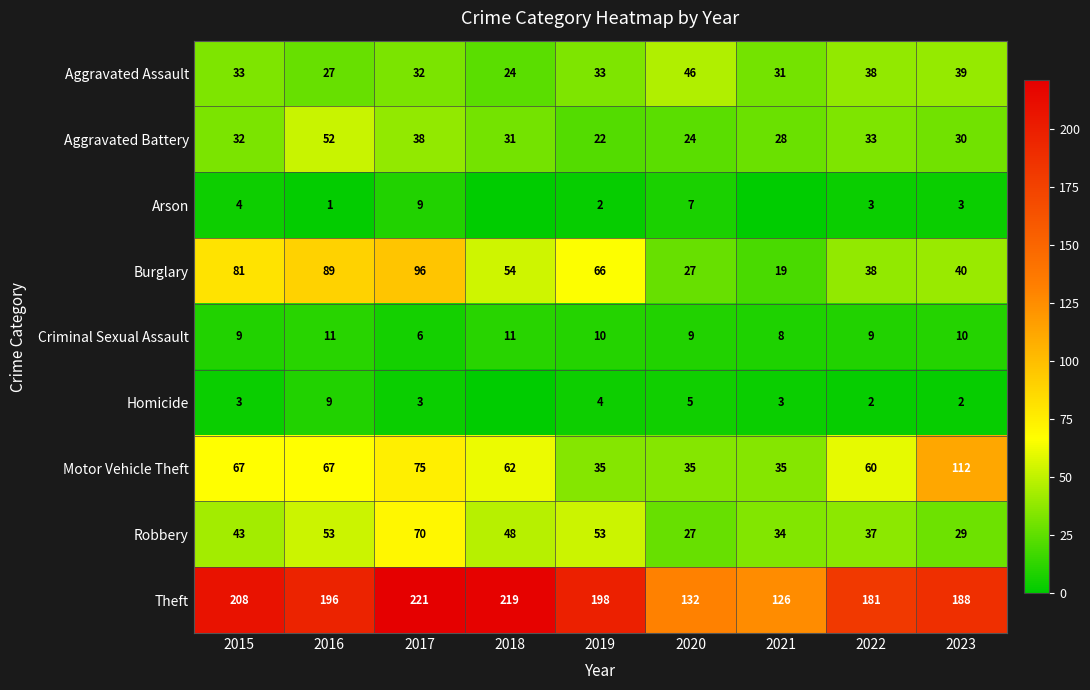

At 2023, list the series in order from largest to smallest.

Theft, Motor Vehicle Theft, Burglary, Aggravated Assault, Aggravated Battery, Robbery, Criminal Sexual Assault, Arson, Homicide